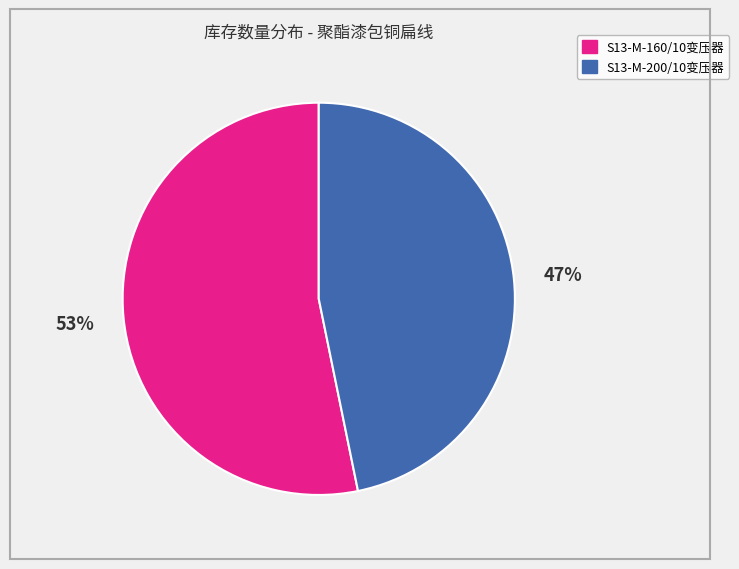

What is the ratio of the value at S13-M-200/10变压器 to the value at S13-M-160/10变压器?

0.9